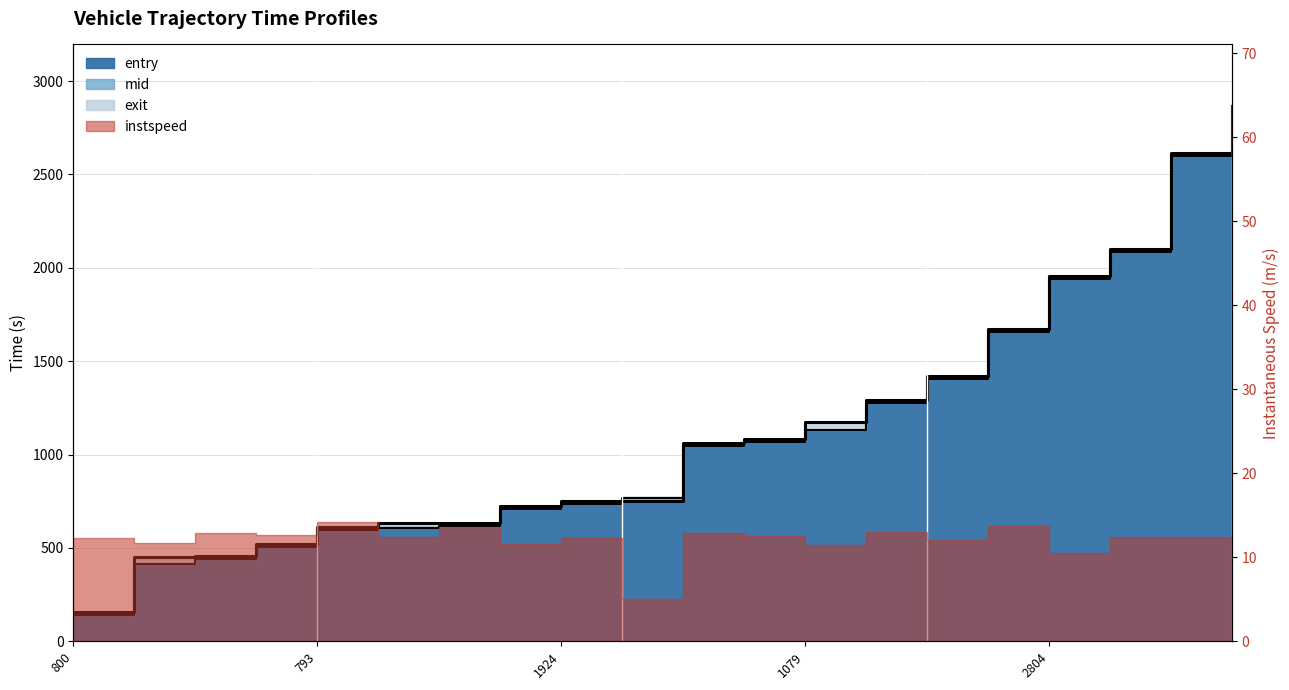

True or false: mid has a value of 610.1 at 793.

True